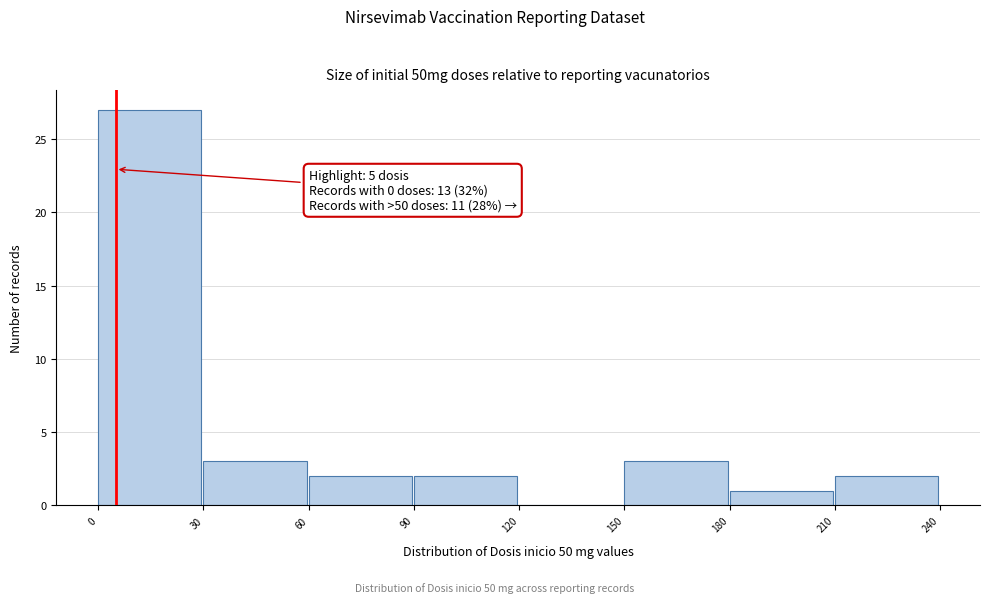

Which range on the x-axis has the tallest bar?

0 to 30